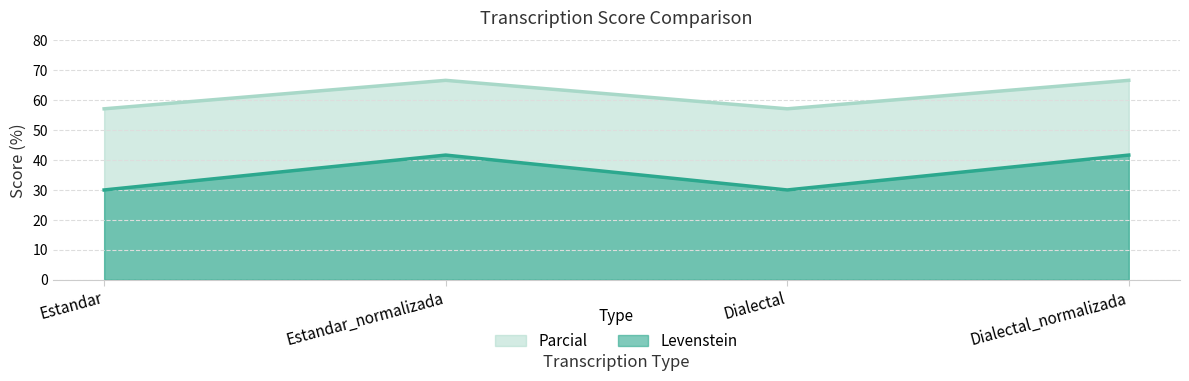

At which label does Levenstein reach its peak?

Estandar_normalizada